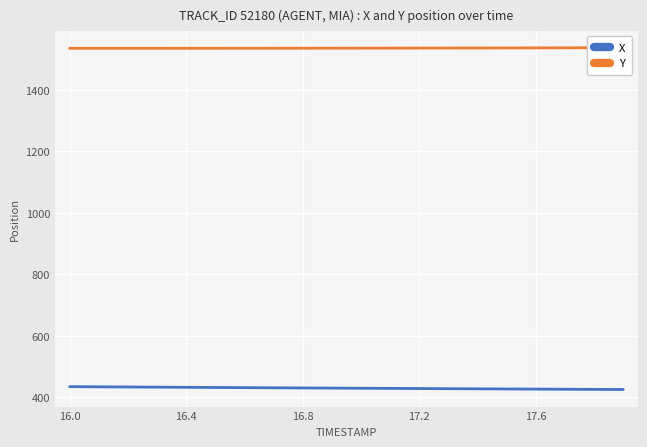

What is the highest value of the X series?

434.8